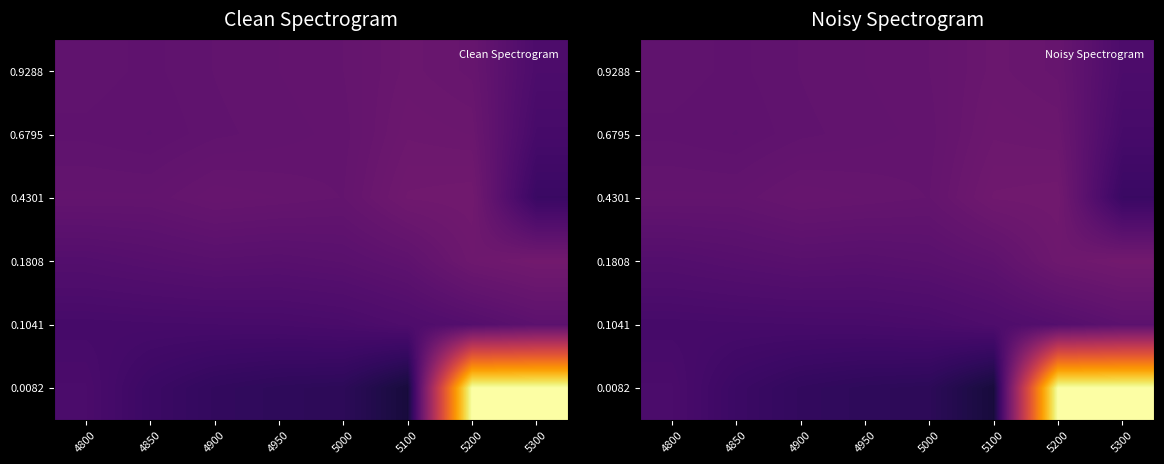

What is the minimum value shown in the chart?

0.1